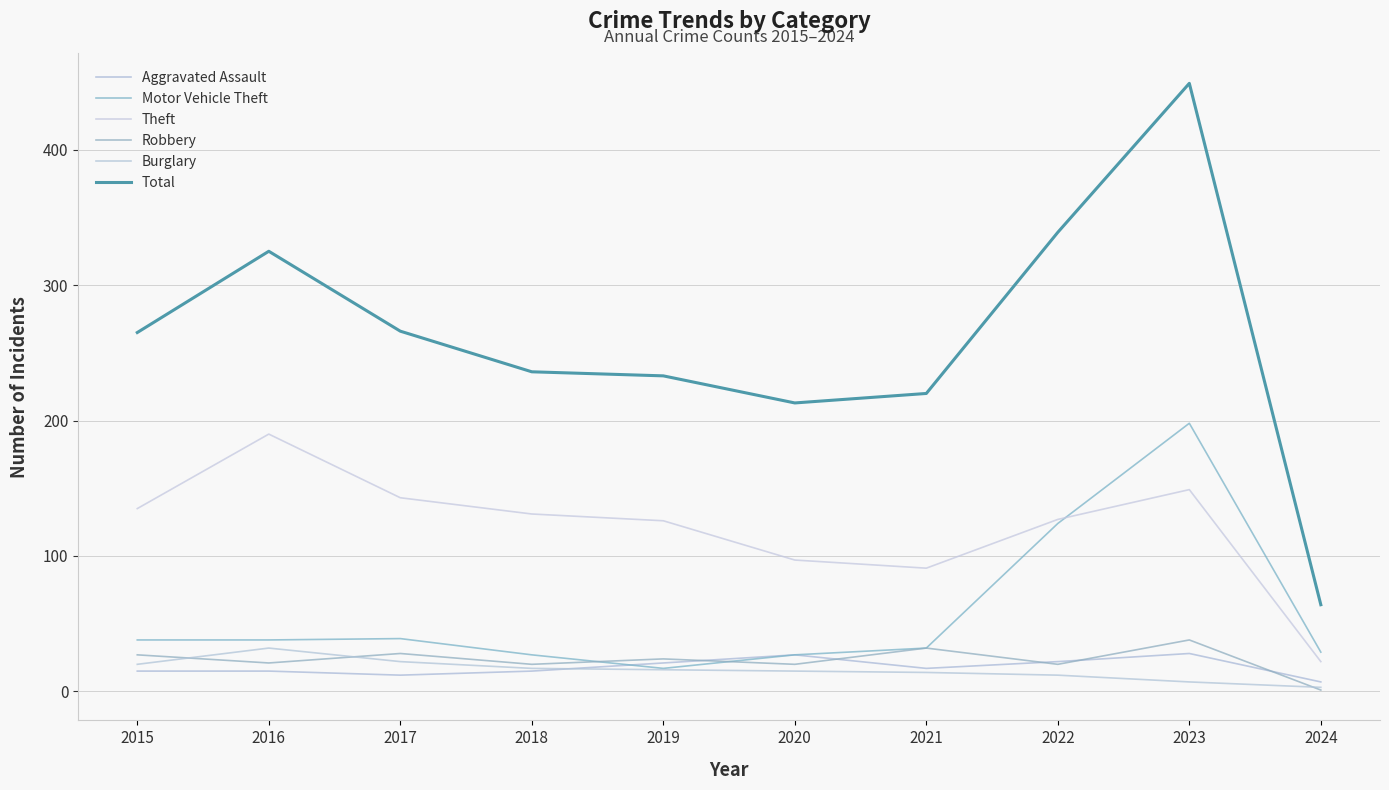

Which series has the widest spread of values?

Total